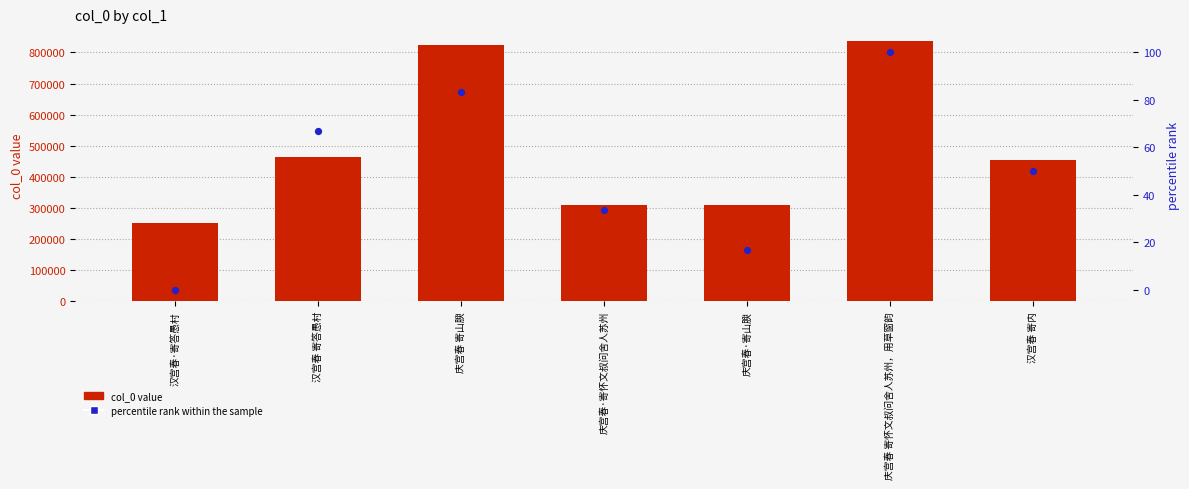

At which category is the sum across all series the highest?

庆宫春 寄怀文叔问舍人苏州，用草窗韵